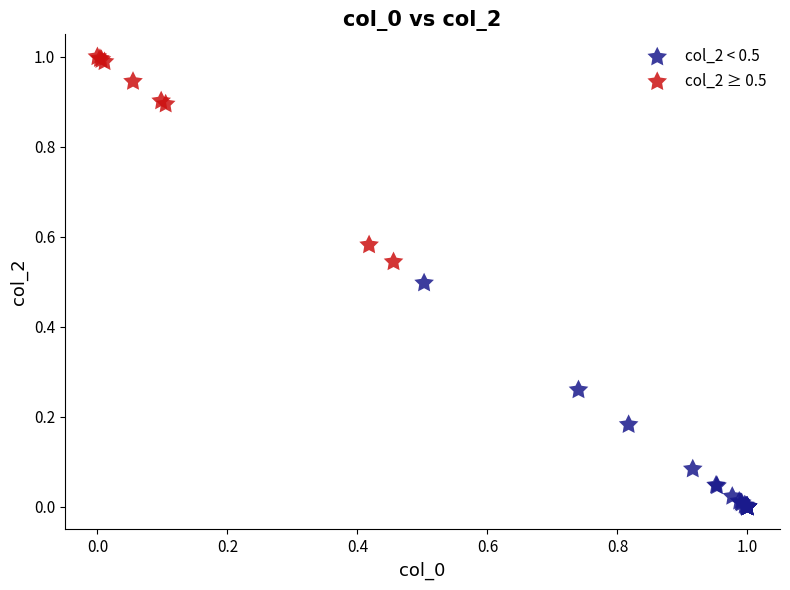

Which series reaches the maximum Y coordinate?

col_2 ≥ 0.5